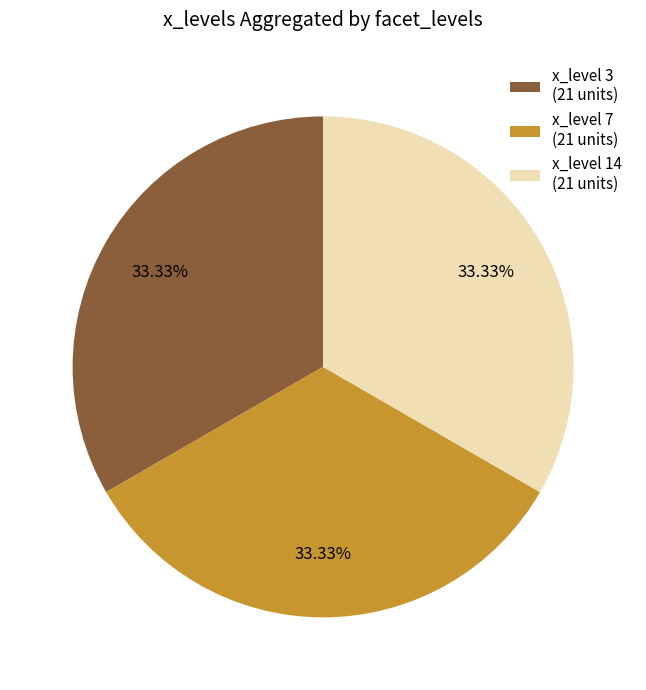

Do x_level 14 (21 units) and x_level 7 (21 units) together represent more than half of the pie?

Yes